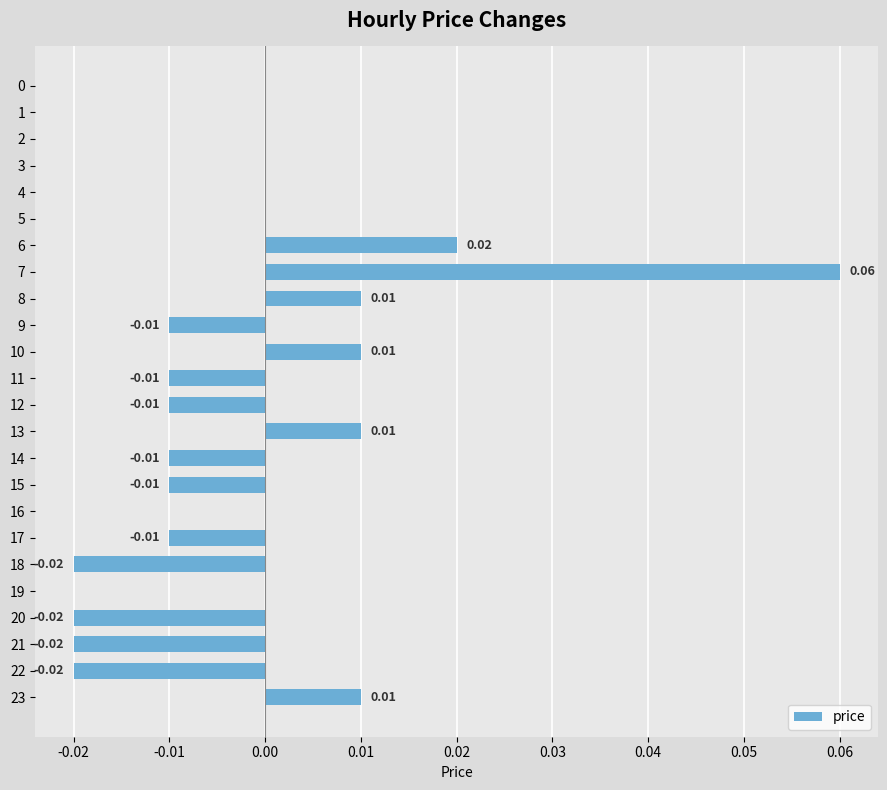

Which has a higher value, 11 or 19?

19